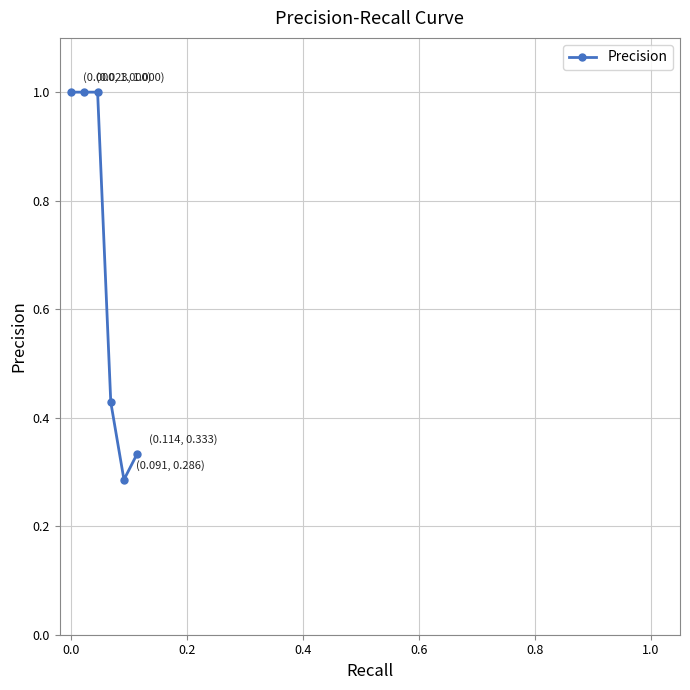

True or false: there are more than 1 points higher than both neighbors.

False